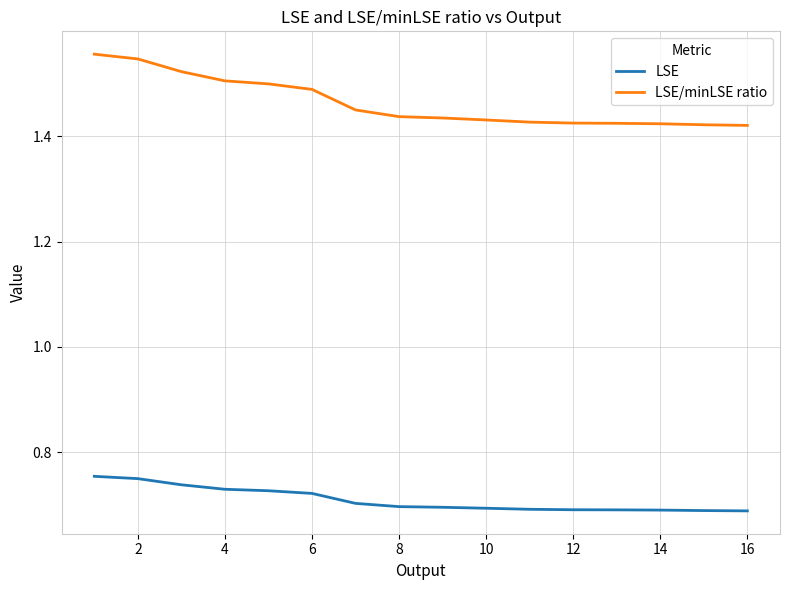

What are all the series names shown in the legend?

LSE, LSE/minLSE ratio